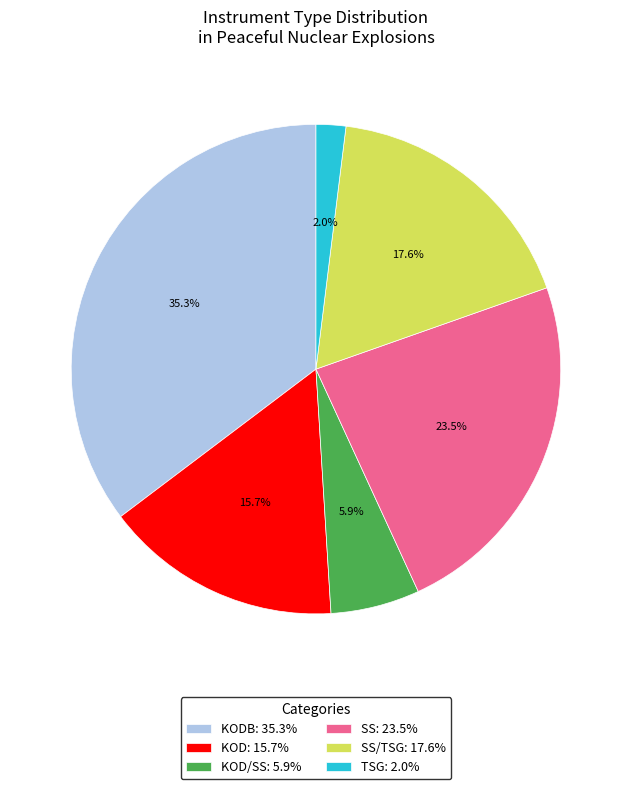

How much of the chart is everything except SS: 23.5%?

76.5%